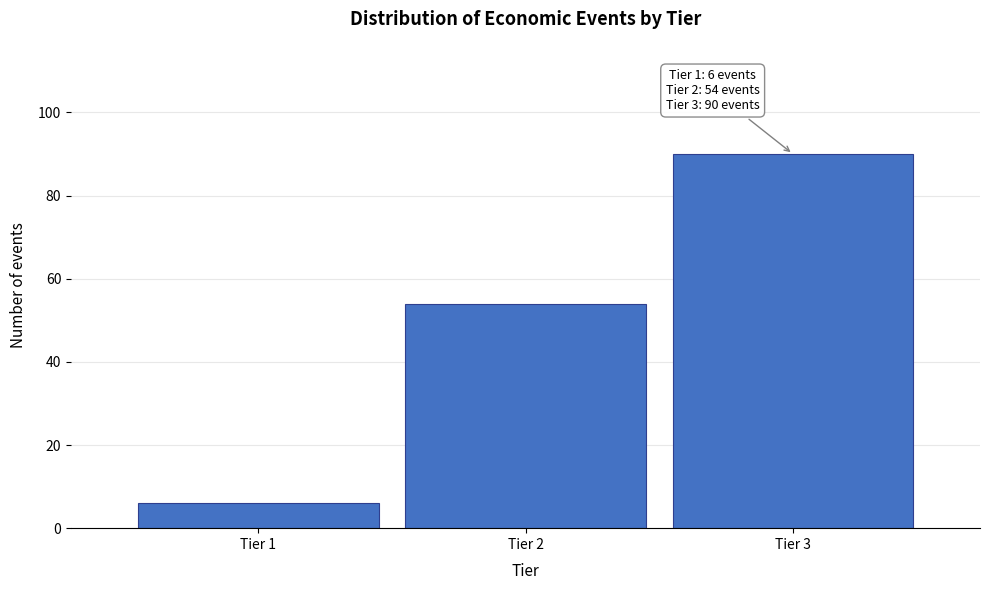

Reading right to left, extract all data points from this chart.

Tier 3=90	Tier 2=54	Tier 1=6